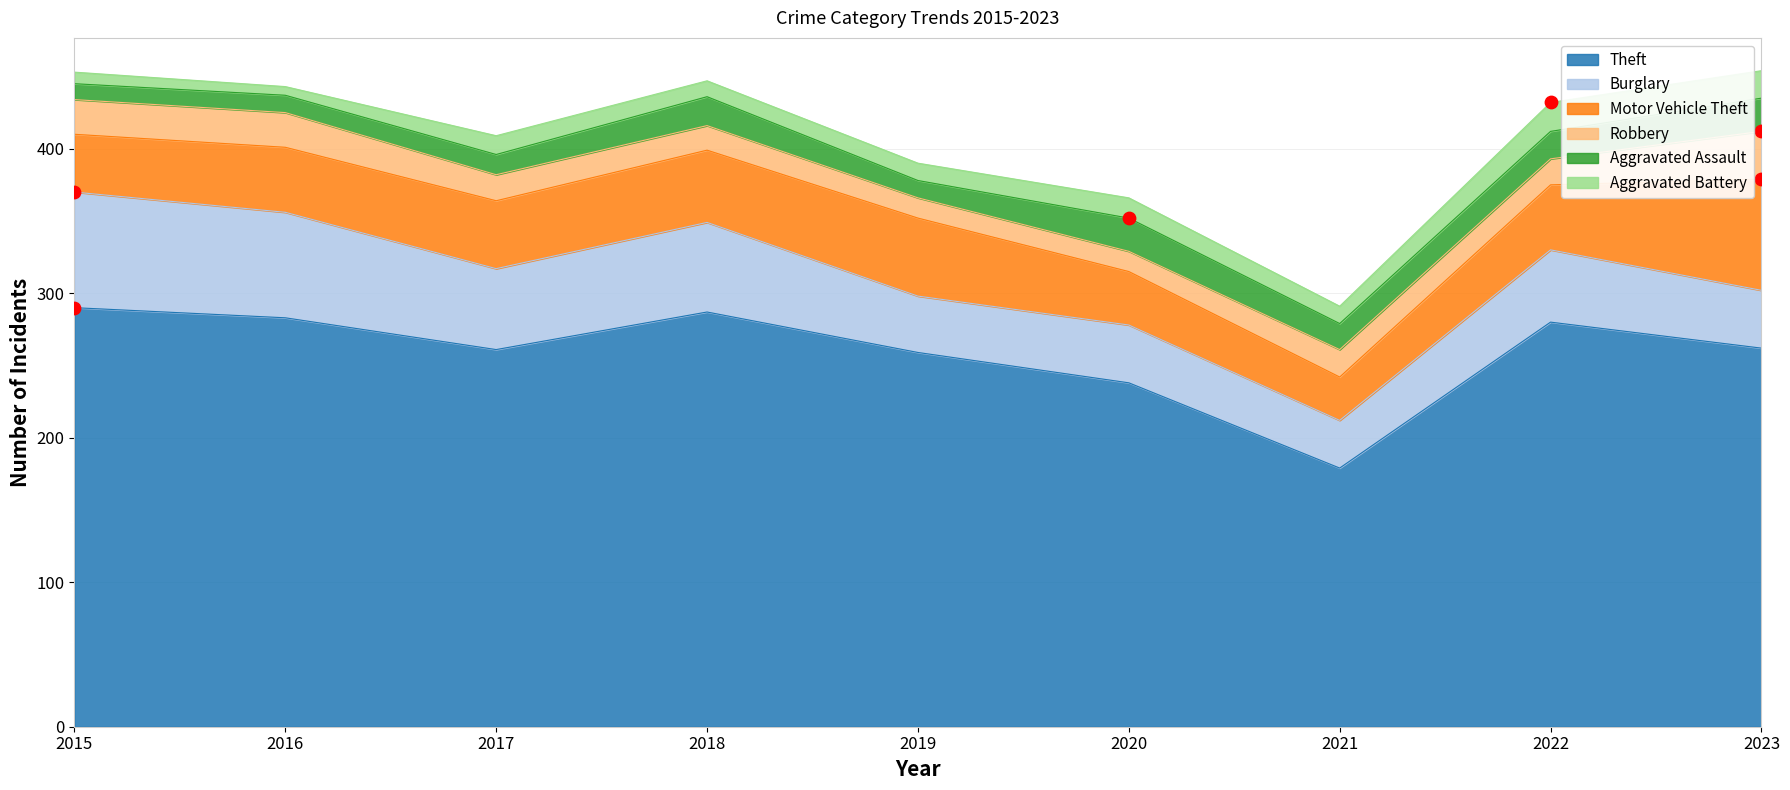

Which series has the widest spread of Y values?

Theft